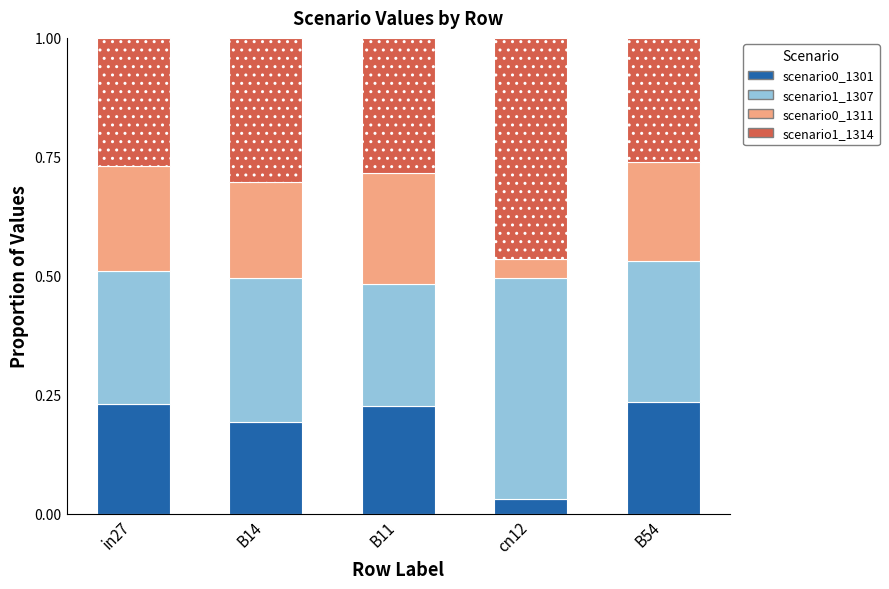

How many data points does each series have?

5